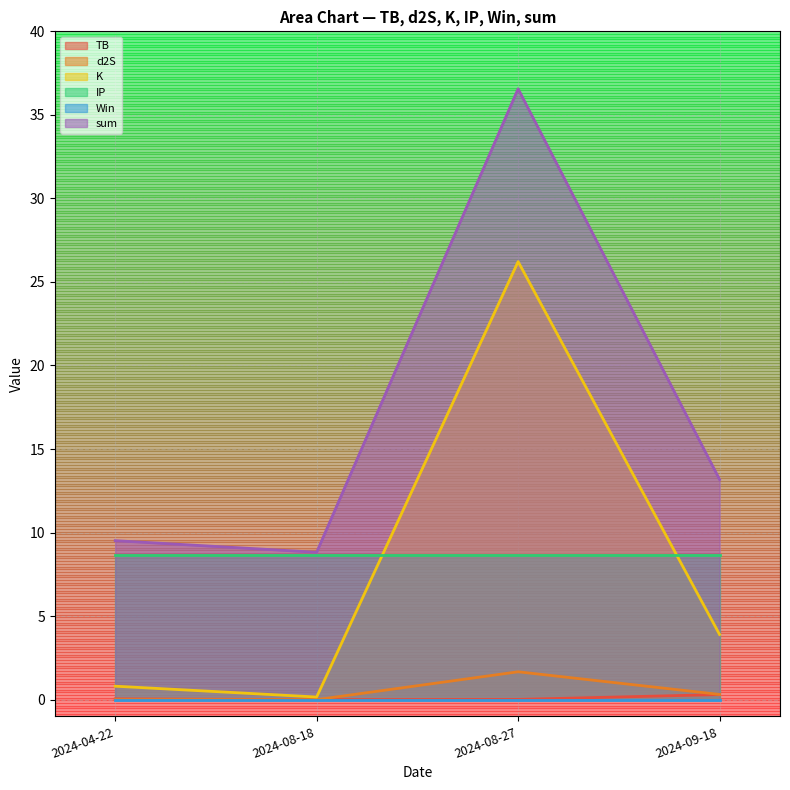

True or false: TB and K intersect in this chart.

False